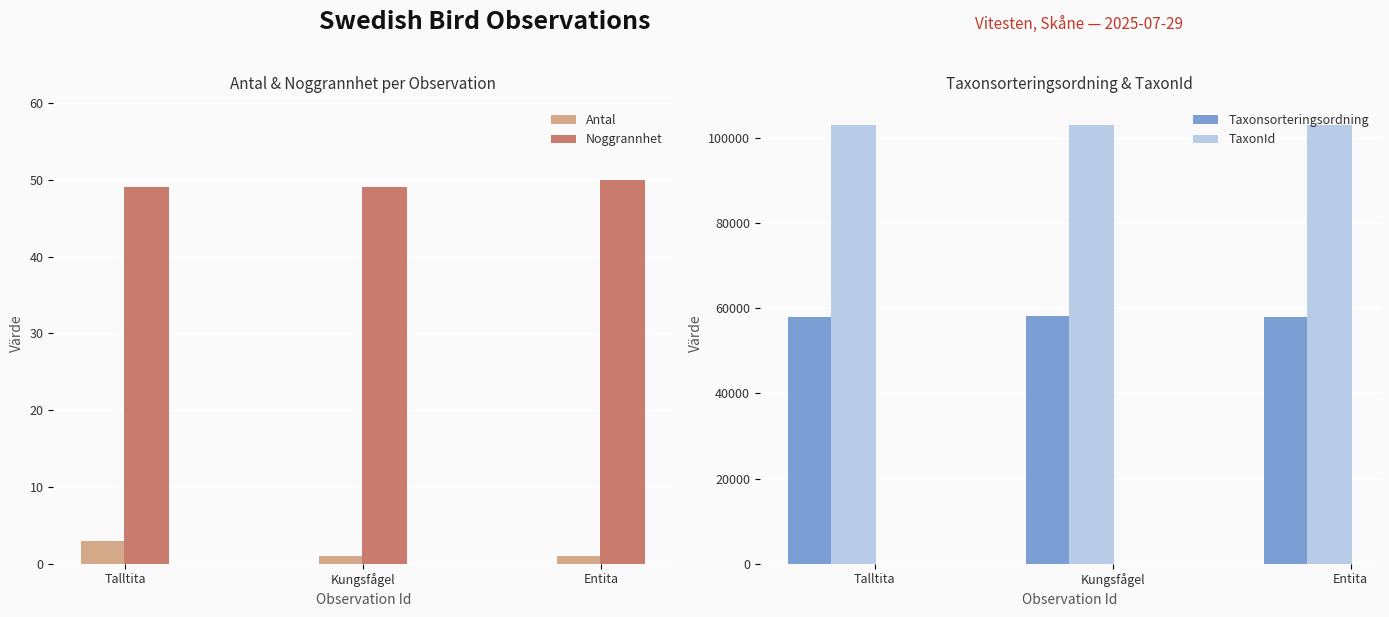

What is the approximate value of Noggrannhet at Talltita?

49